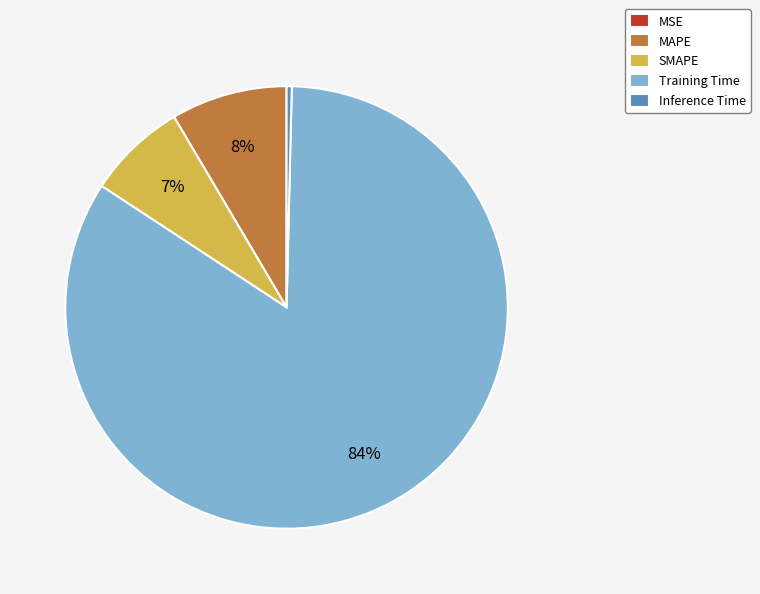

To the nearest percent, what portion does MAPE represent?

8%